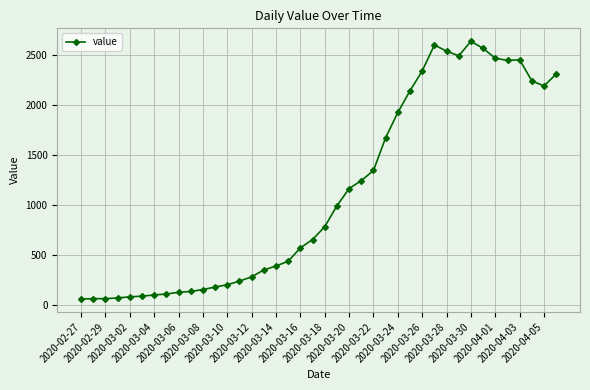

What is the value of the 10th point from the left?

137